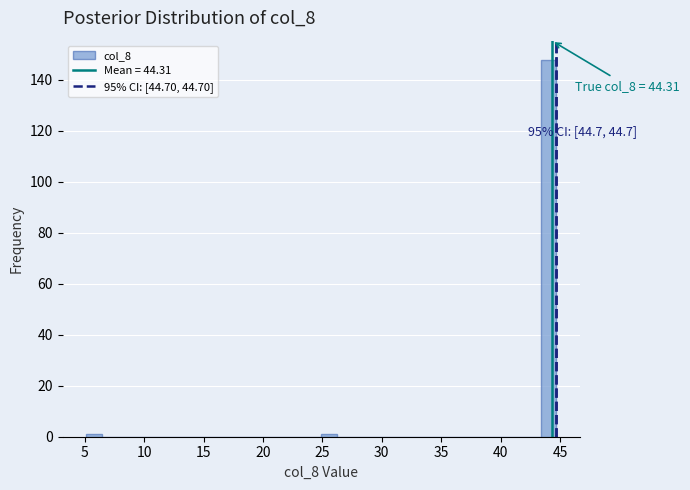

Read against the x-axis, roughly where is the centre of the tallest bar?

44.0